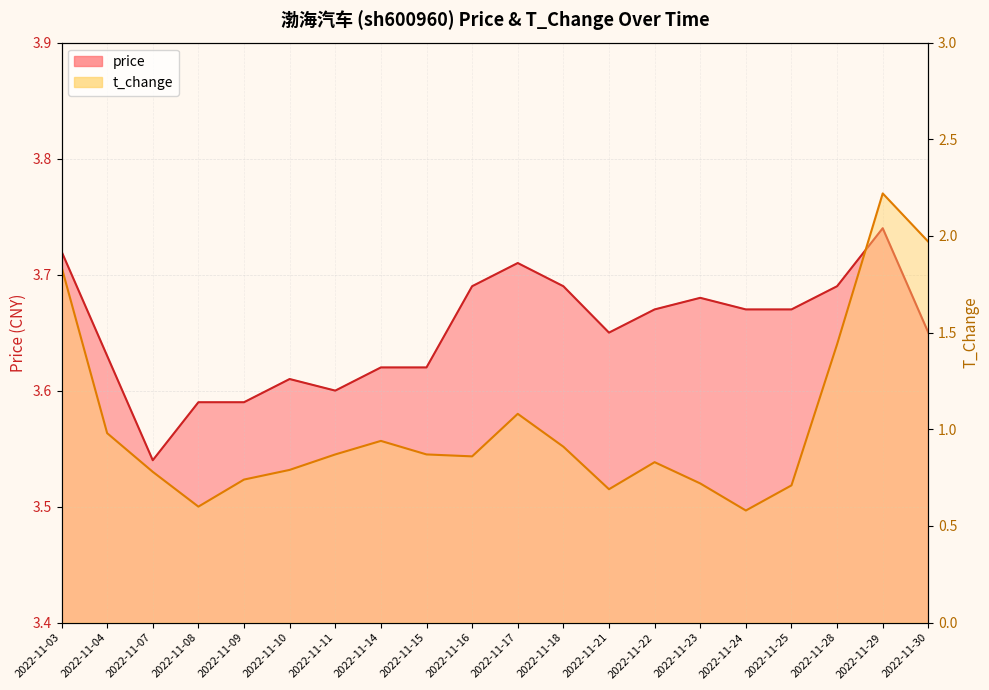

True or false: price and t_change cross at least once.

False